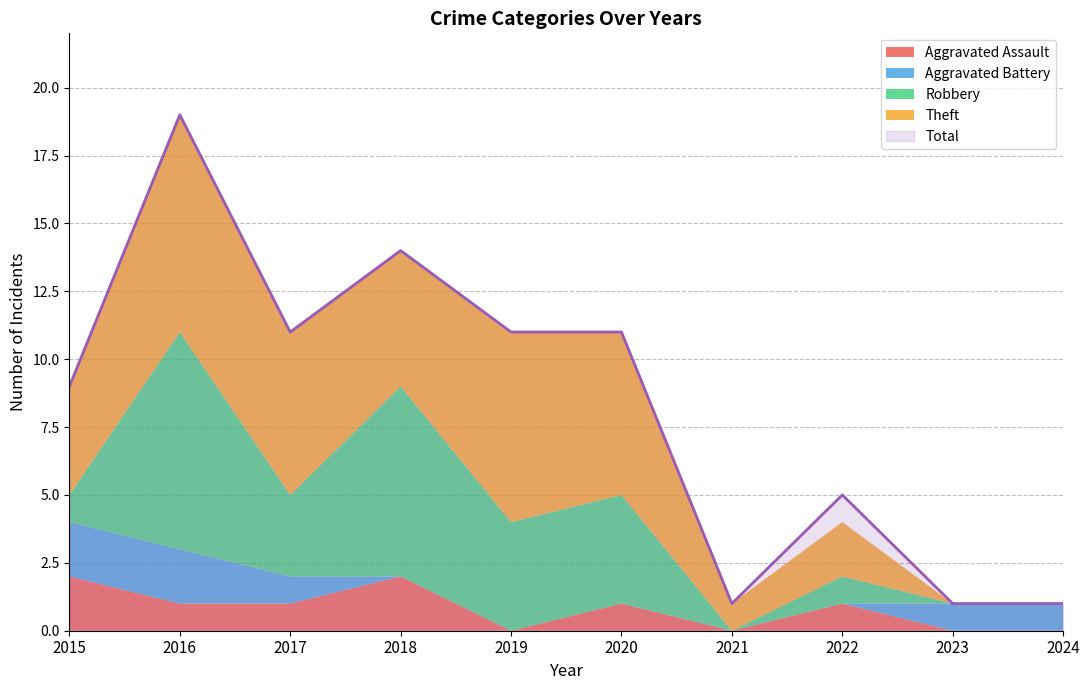

What is the sum of the Robbery values at 2017 and 2019?

7